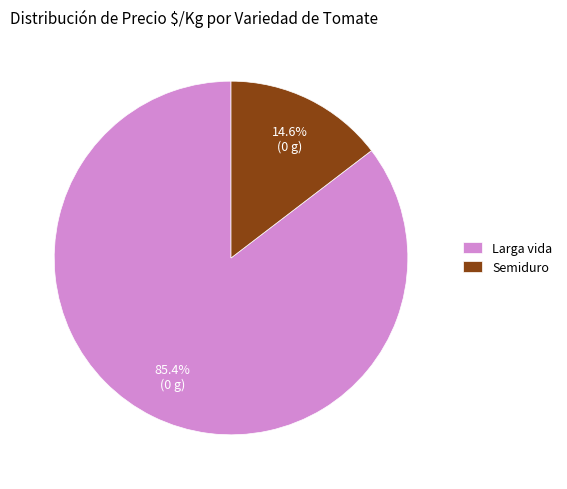

Combined, do Larga vida and Semiduro account for over 50%?

Yes